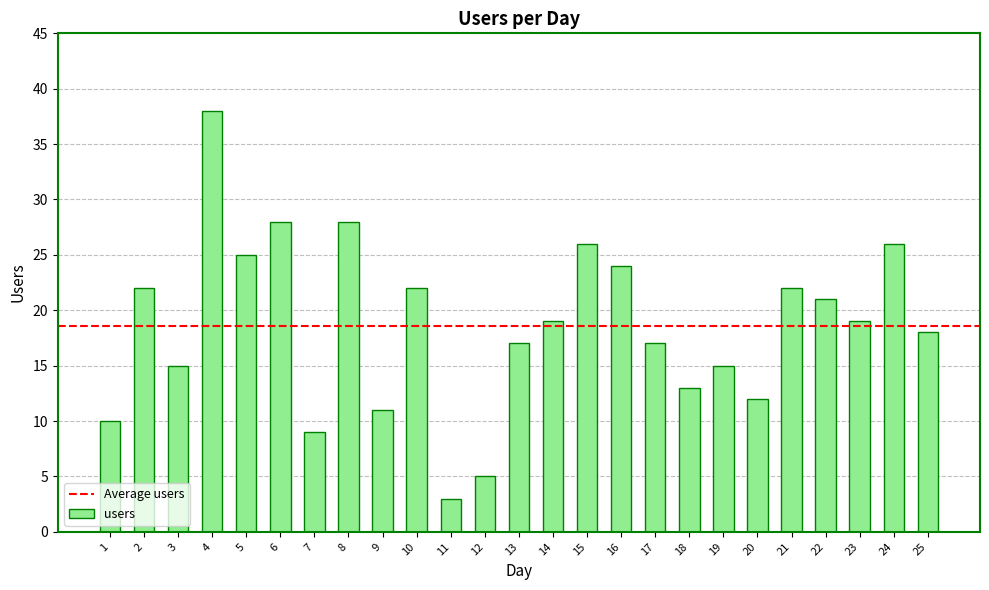

The chart shows a value of 8 at 24. True or false?

False